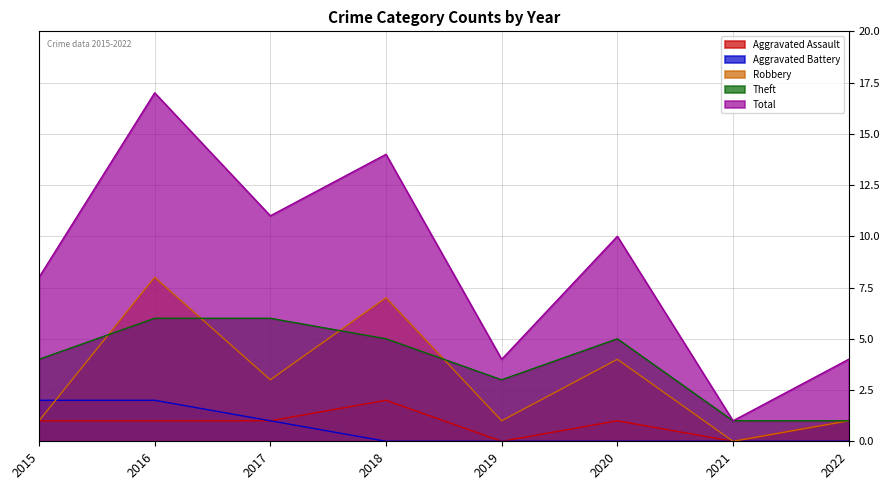

Reading left to right, extract all data points from this chart.

Aggravated Assault: 1	1	1	2	0	1	0	1
Aggravated Battery: 2	2	1	0	0	0	0	0
Robbery: 1	8	3	7	1	4	0	1
Theft: 4	6	6	5	3	5	1	1
Total: 8	17	11	14	4	10	1	4